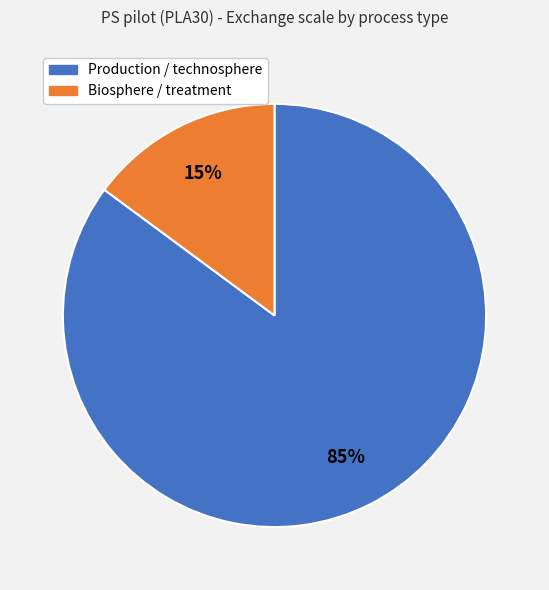

Is there any slice that represents more than half of the pie?

Yes